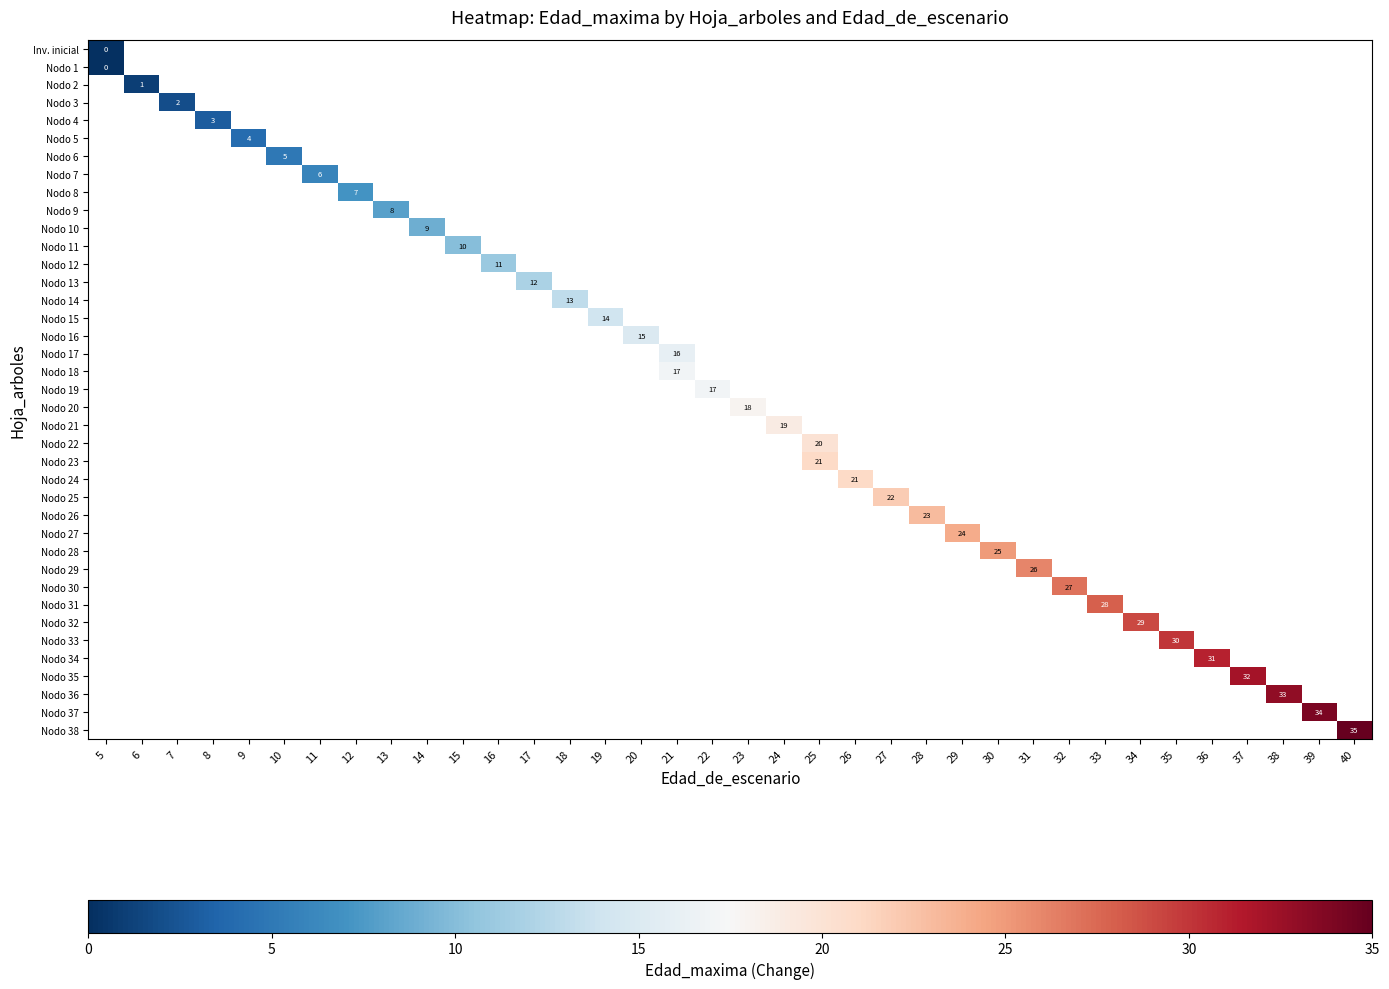

List the series in order of their peak value, lowest first.

row_0, row_1, row_2, row_3, row_4, row_5, row_6, row_7, row_8, row_9, row_10, row_11, row_12, row_13, row_14, row_15, row_16, row_17, row_18, row_19, row_20, row_21, row_22, row_23, row_24, row_25, row_26, row_27, row_28, row_29, row_30, row_31, row_32, row_33, row_34, row_35, row_36, row_37, row_38